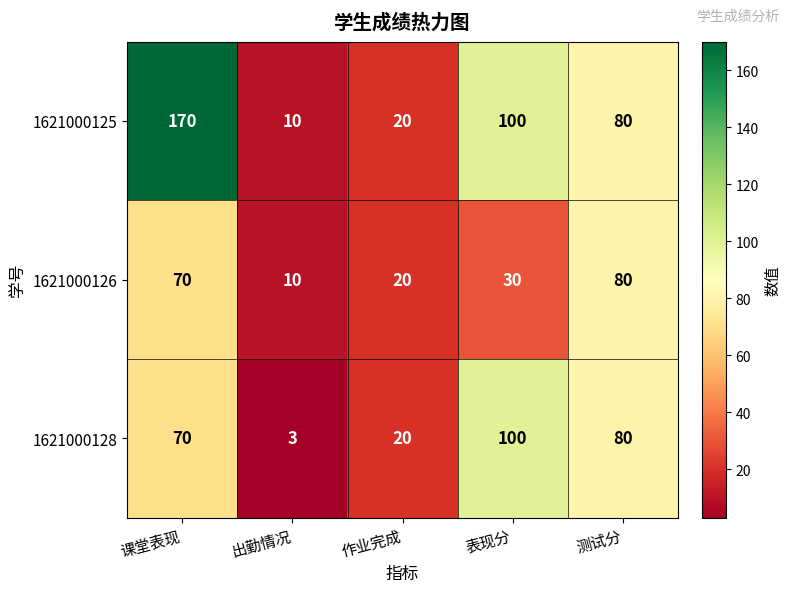

List the labels in order of 1621000126 value, largest first.

测试分, 课堂表现, 表现分, 作业完成, 出勤情况